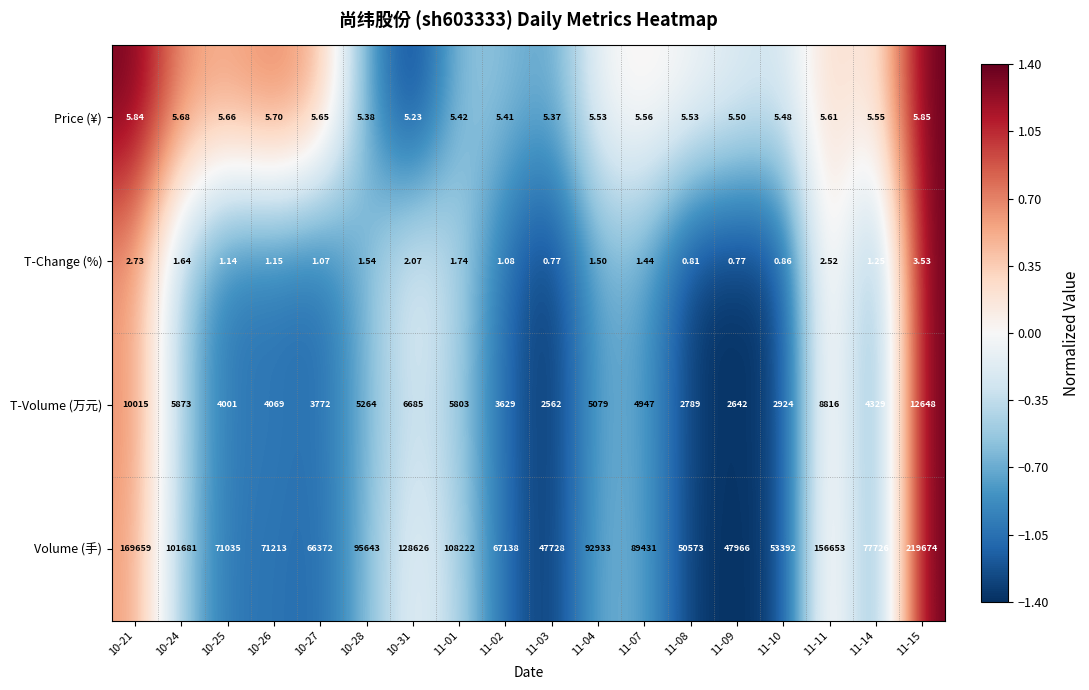

Count the number of data series in this chart.

4